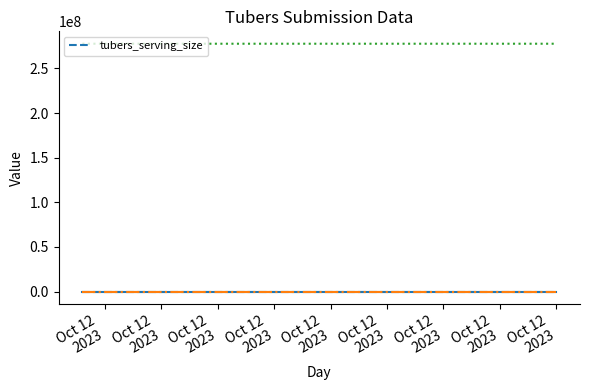

Which label corresponds to the smallest value in the chart?

Oct 12
2023